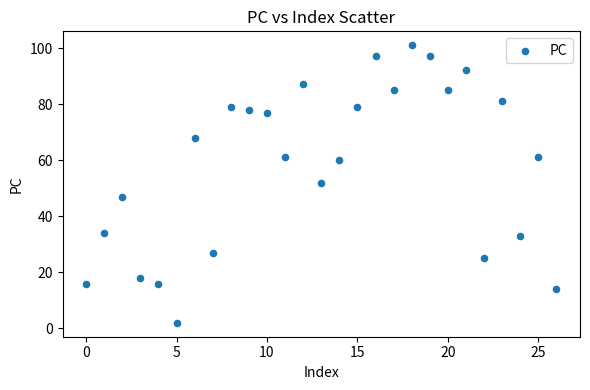

What is the range of Y values (max minus min)?

99